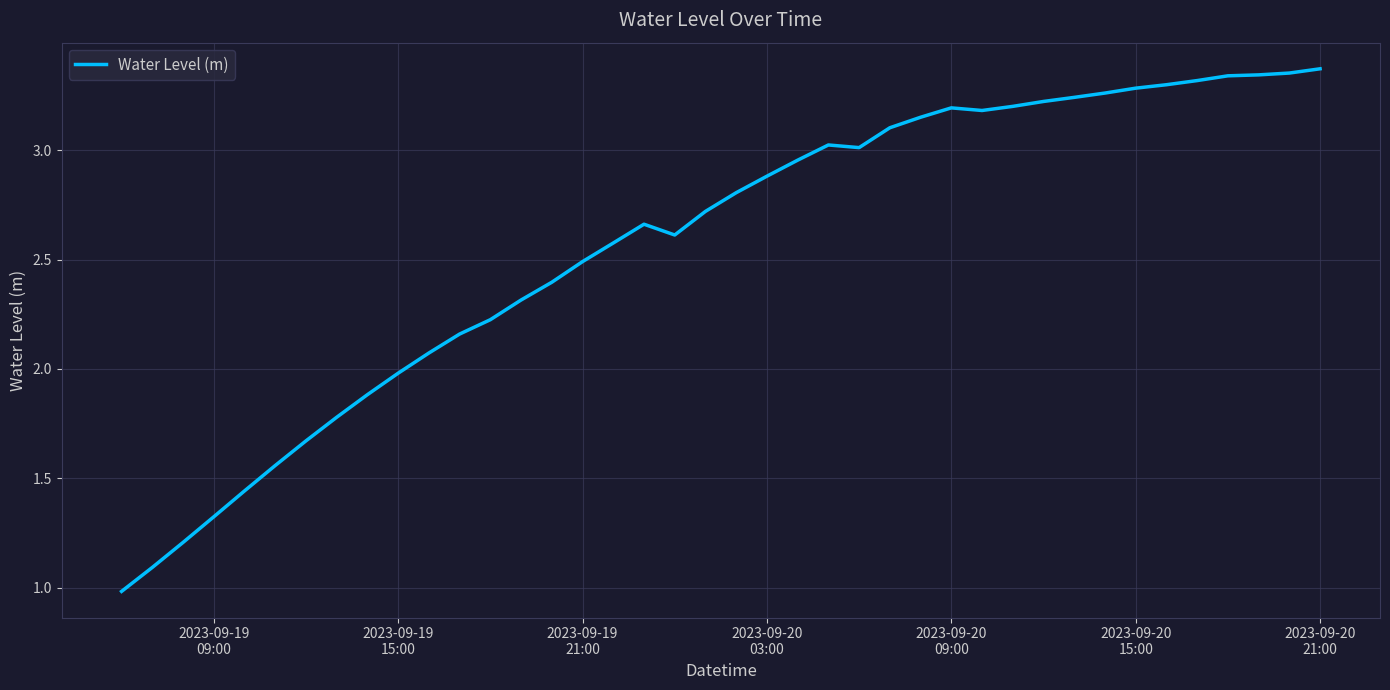

What is the minimum value shown in the chart?

1.0